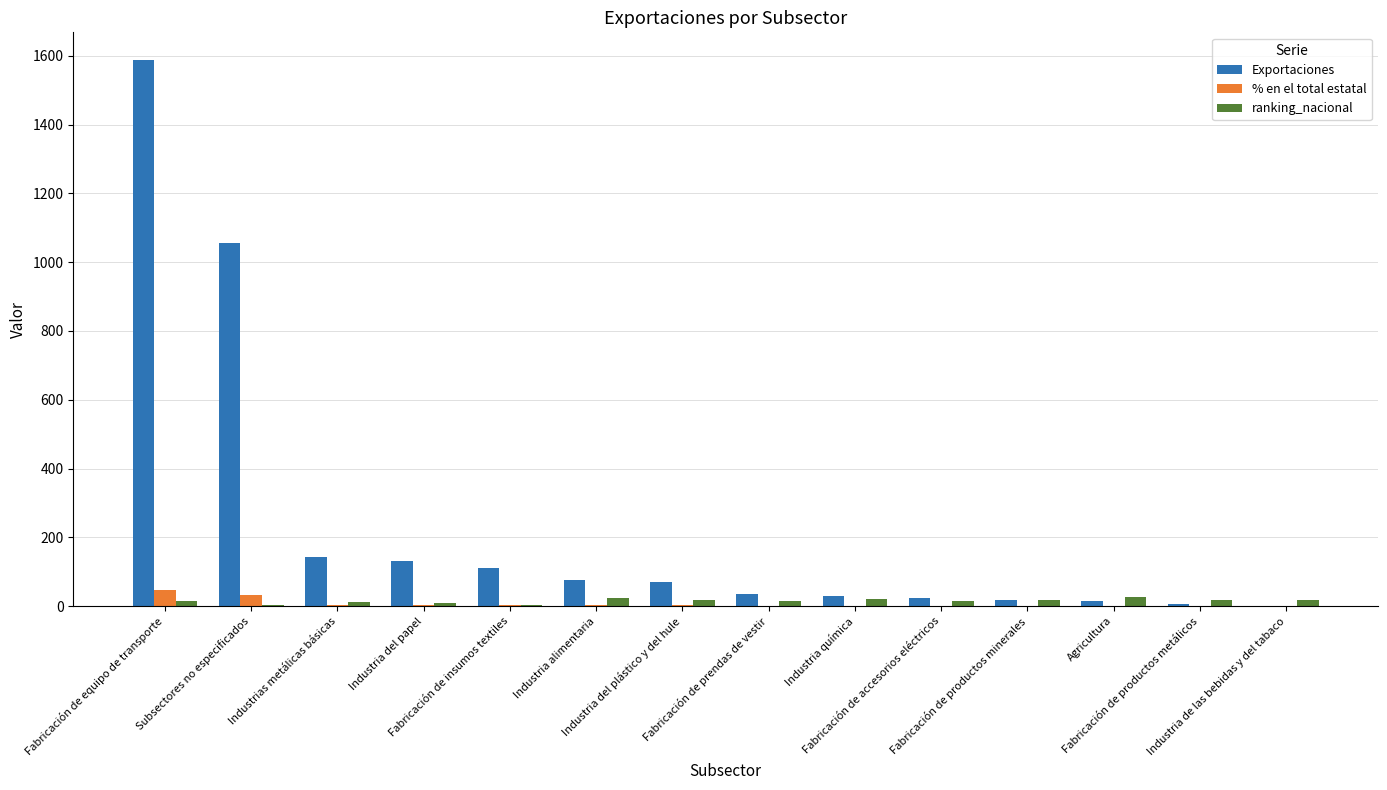

What is the greatest value displayed?

1588.9